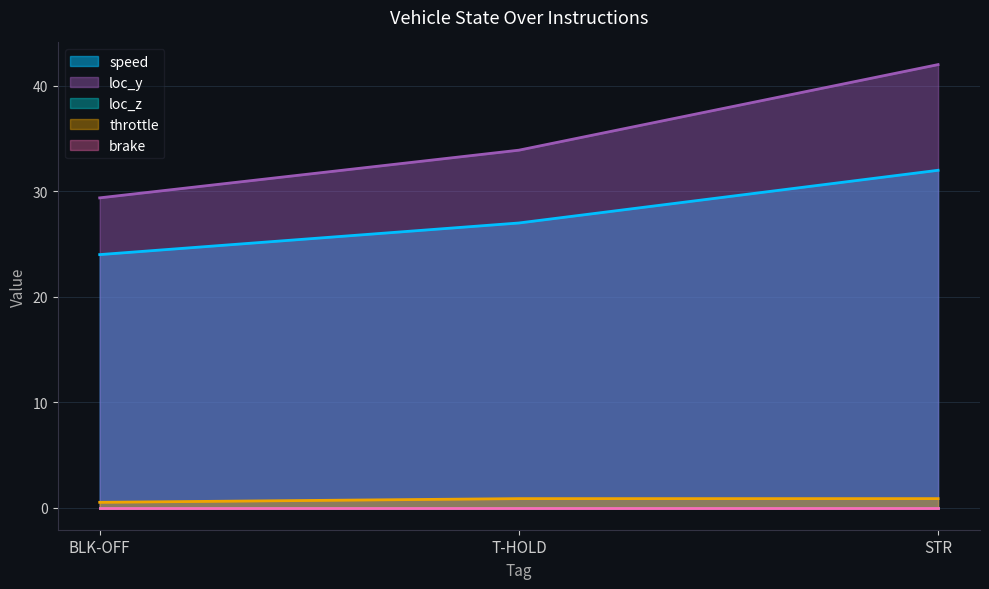

Which series has the largest total across all categories?

loc_y